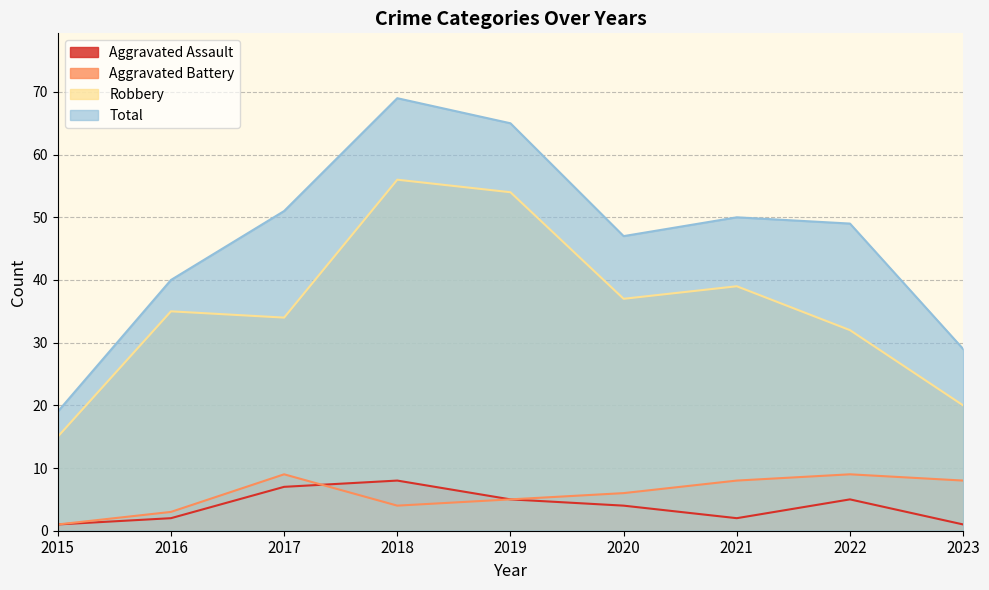

What is the maximum value shown in the chart?

69